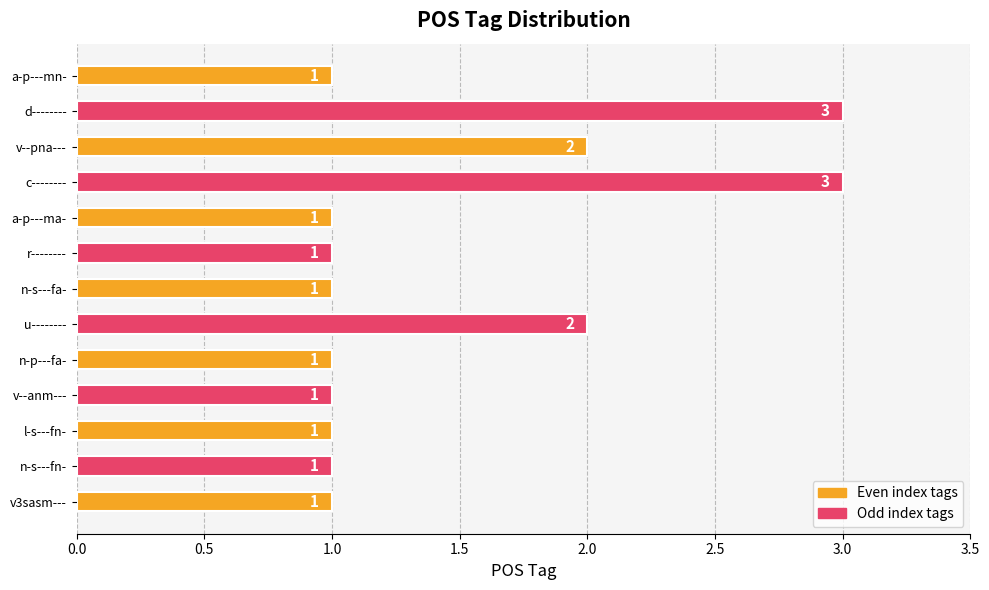

What is the sum of the values at v3sasm--- and d--------?

4